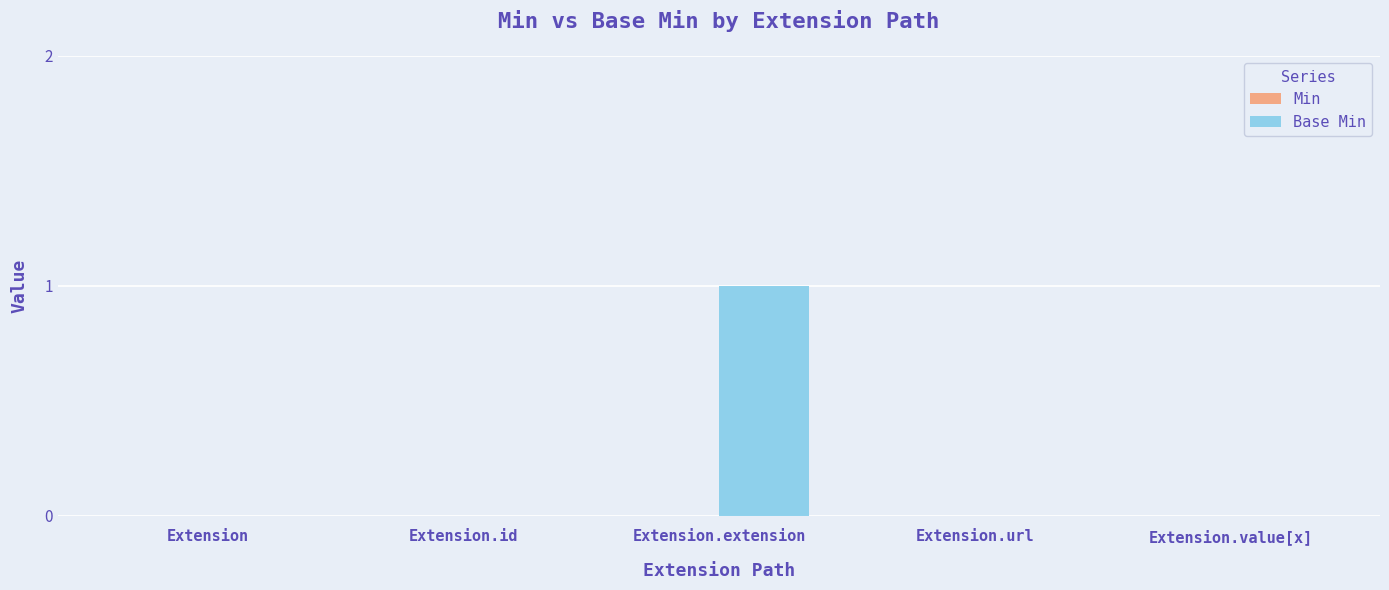

What is the change in value from Extension.id to Extension.extension?

+1